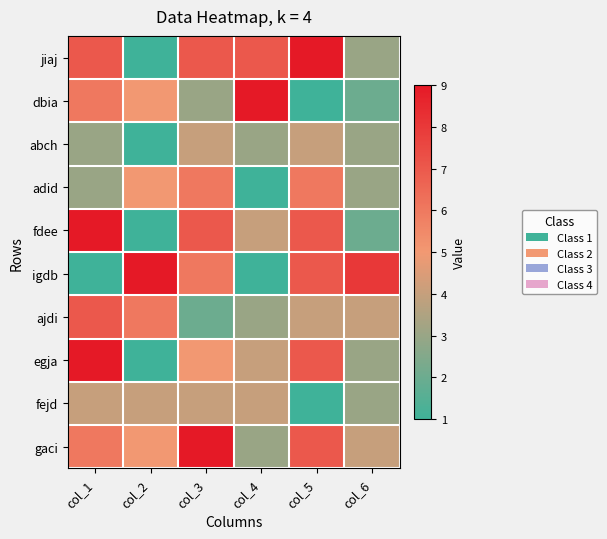

Count the number of categories in the chart.

6